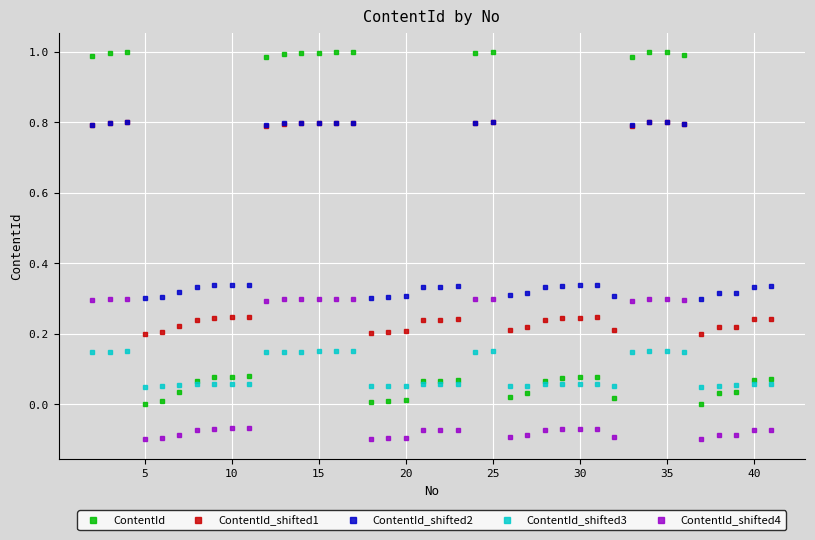

True or false: ContentId has more than 0 points higher than both neighbors.

True